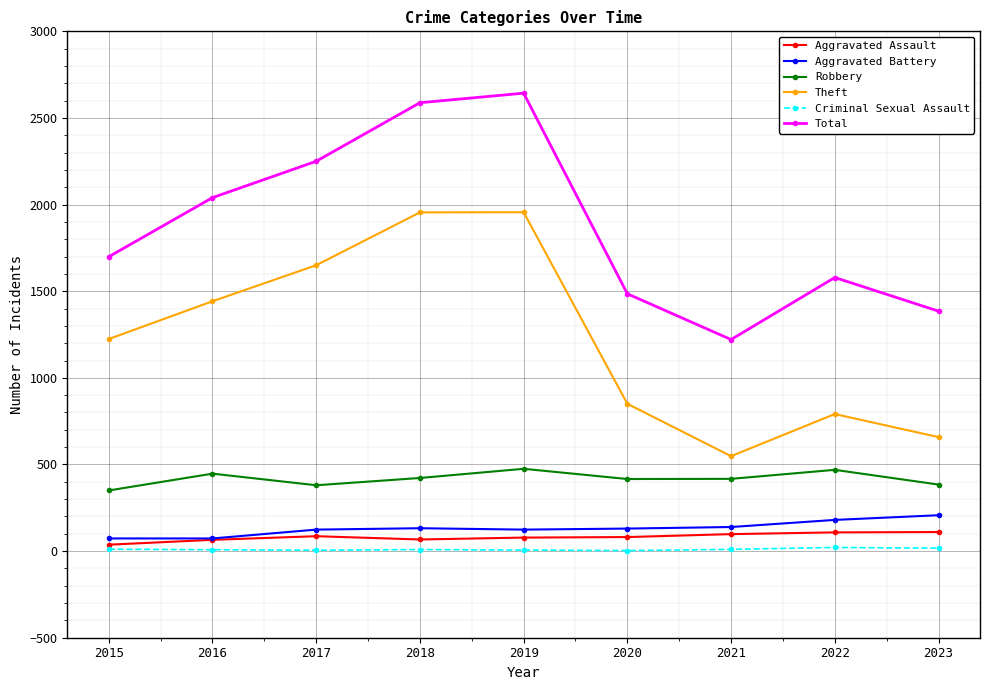

What is the maximum value shown in the chart?

2643